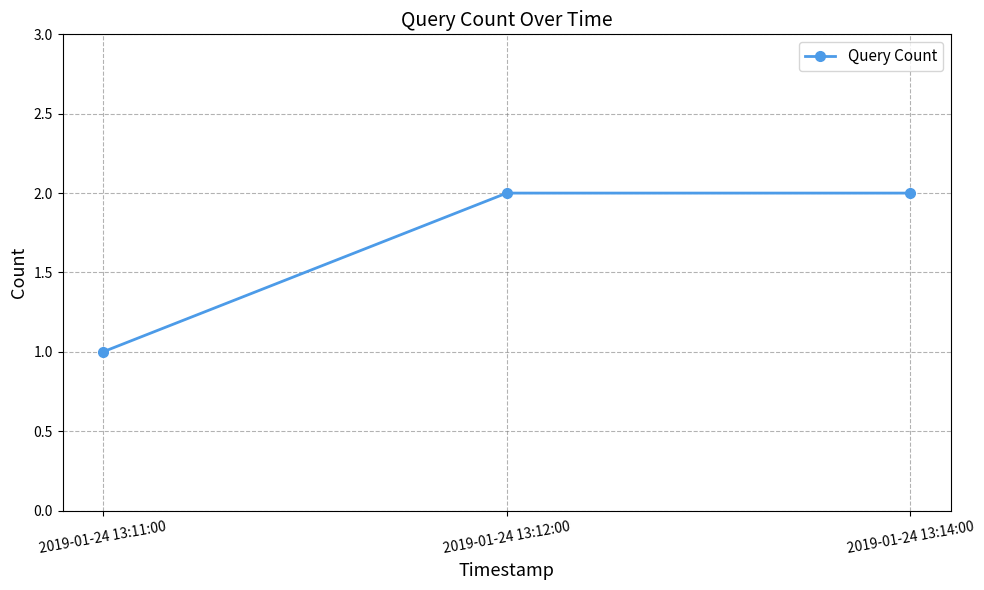

How many values are between 1 and 2?

3